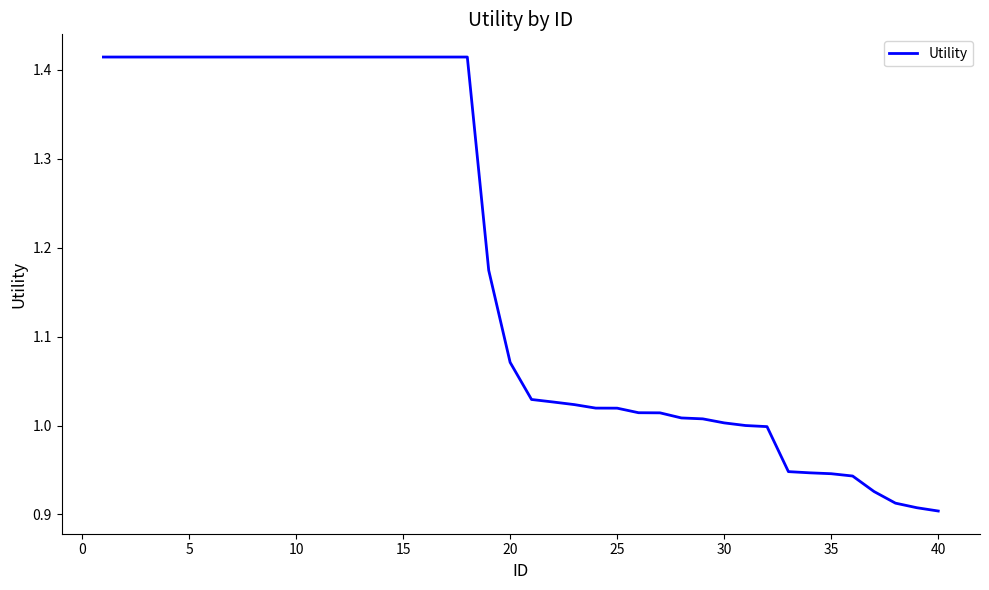

What is the difference between the maximum and minimum values?

0.5